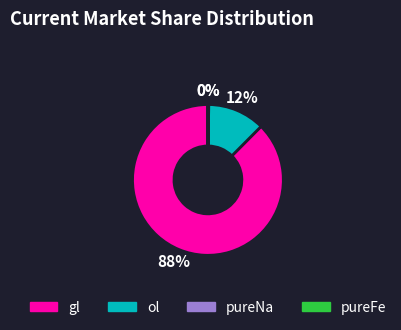

Is it true that gl is 96% of the pie?

False